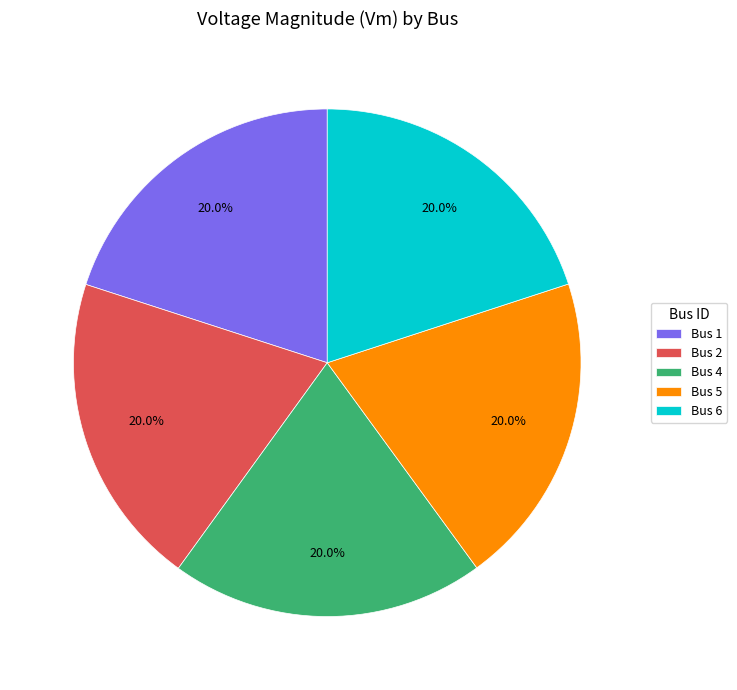

What portion of the pie excludes Bus 2?

80.0%